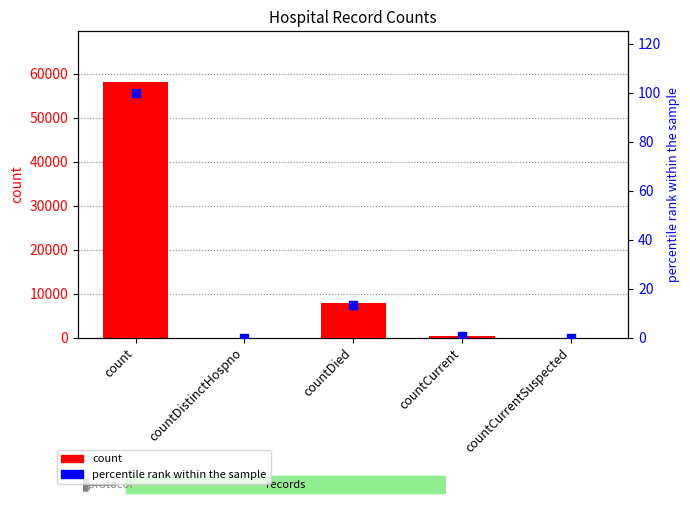

Which series contains the highest Y value?

count